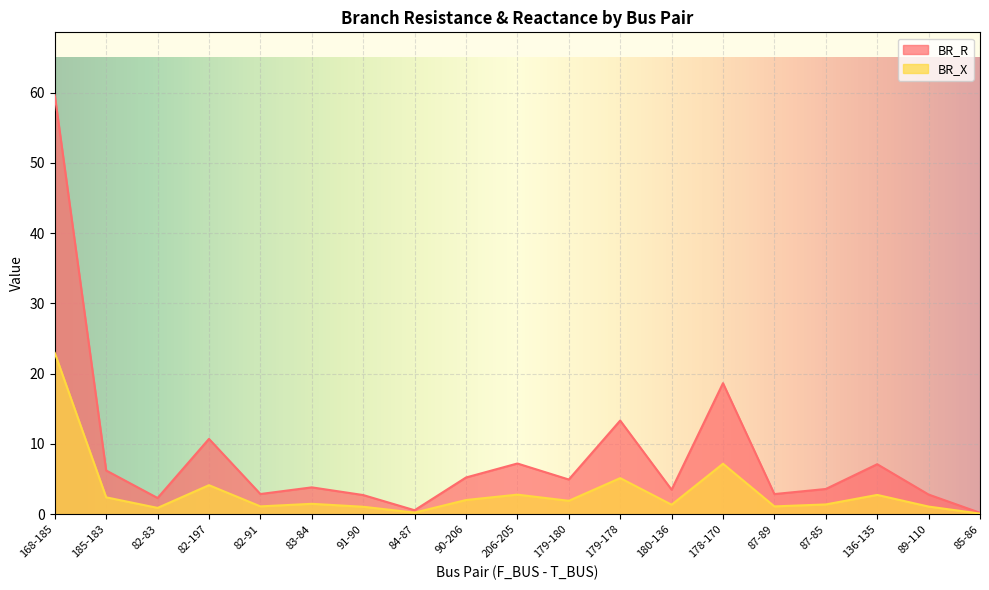

At which label does BR_X first exceed 1?

168-185